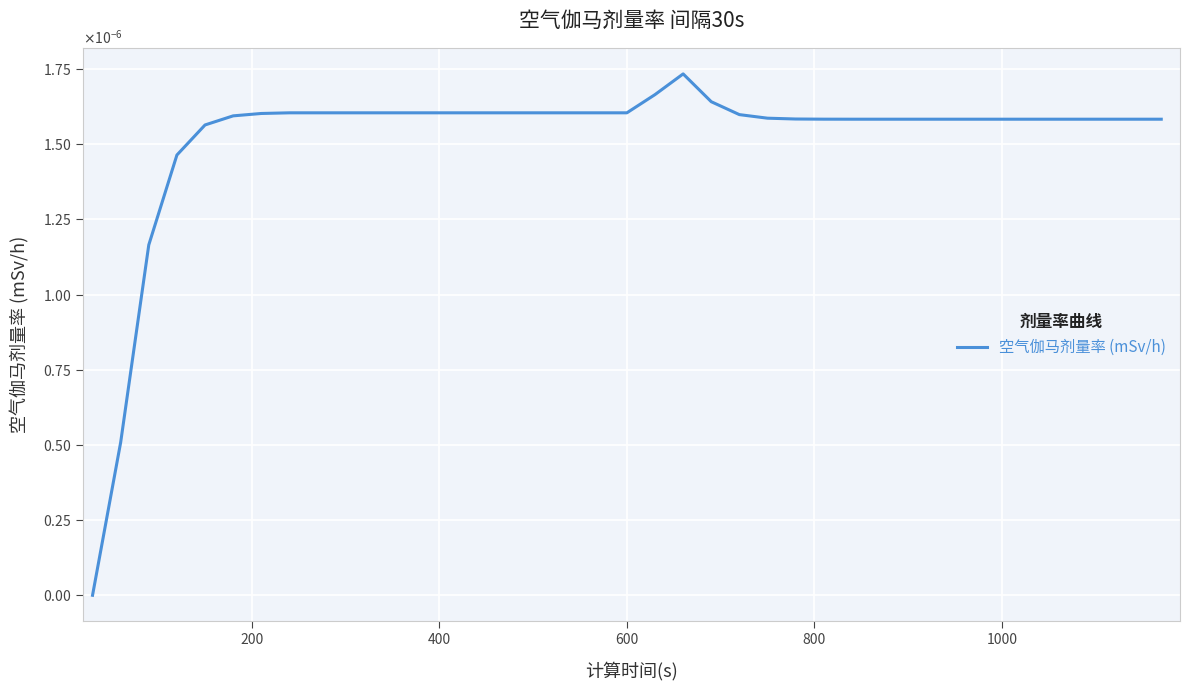

Does the chart display data point markers on the line(s)?

No